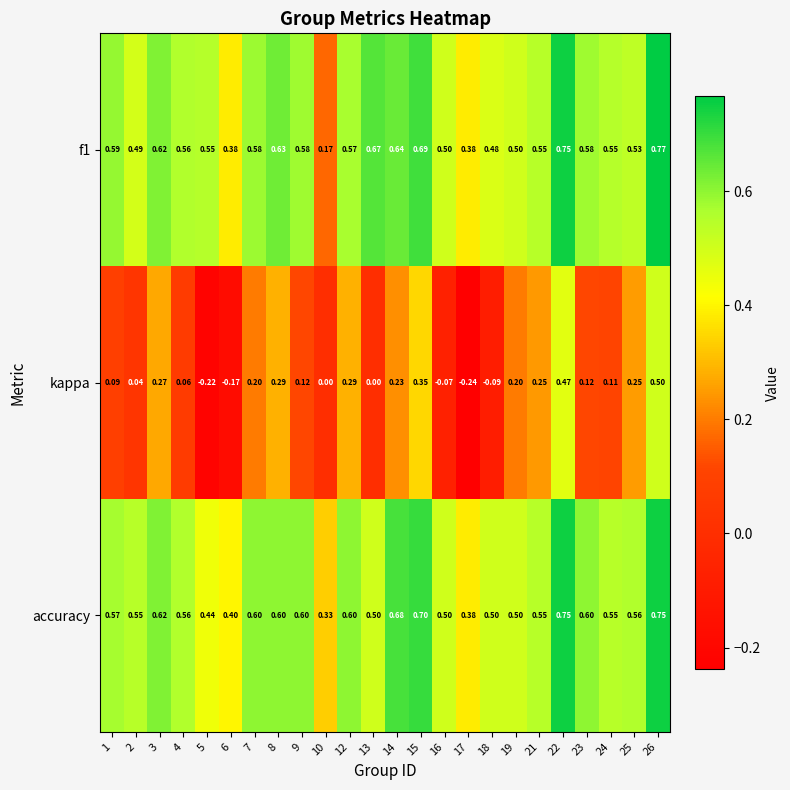

Between 7 and 19, which series saw the biggest shift?

accuracy